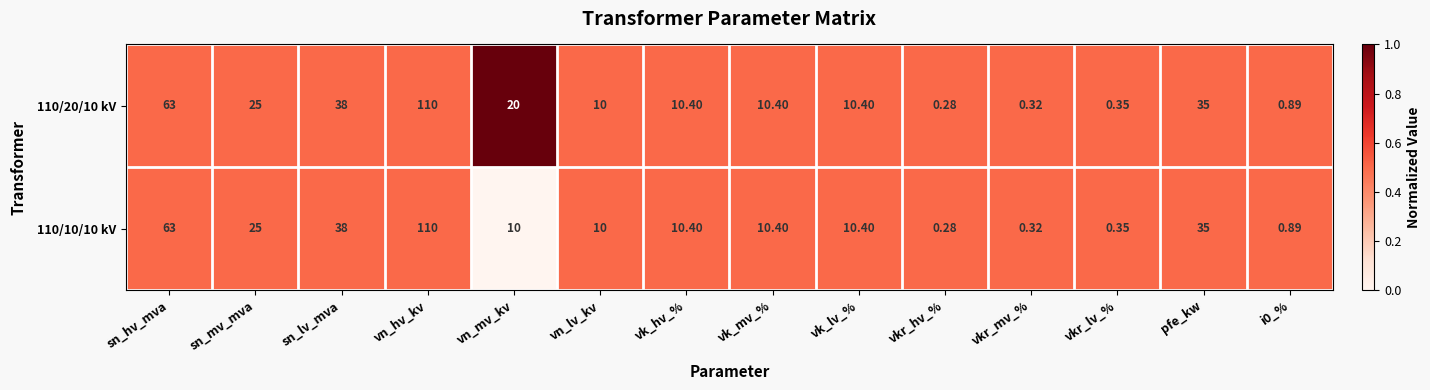

Which category has the lowest value across all series?

vkr_hv_%